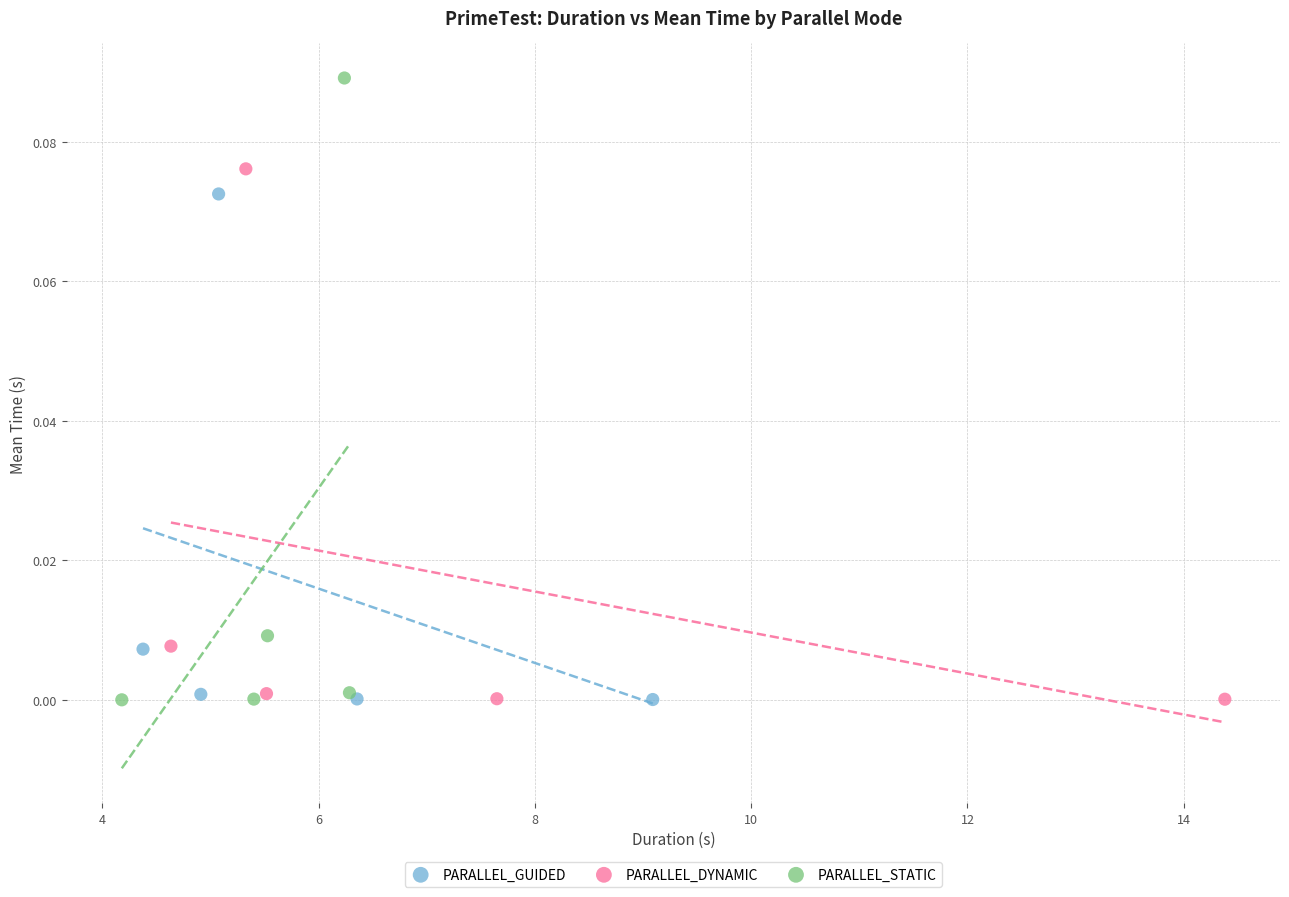

Which series contains the highest Y value?

PARALLEL_STATIC